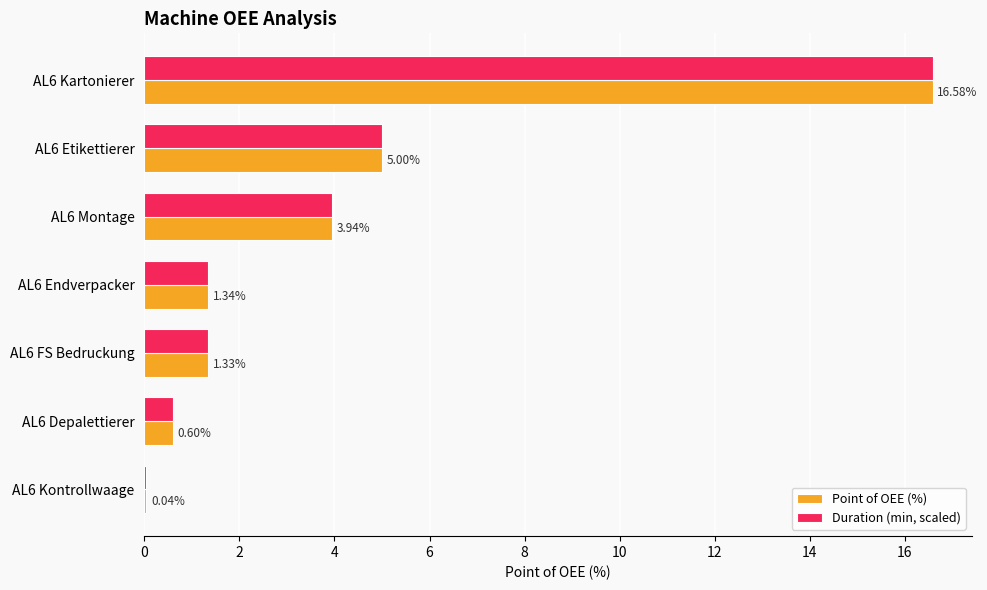

What are all the series names shown in the legend?

Point of OEE (%), Duration (min, scaled)